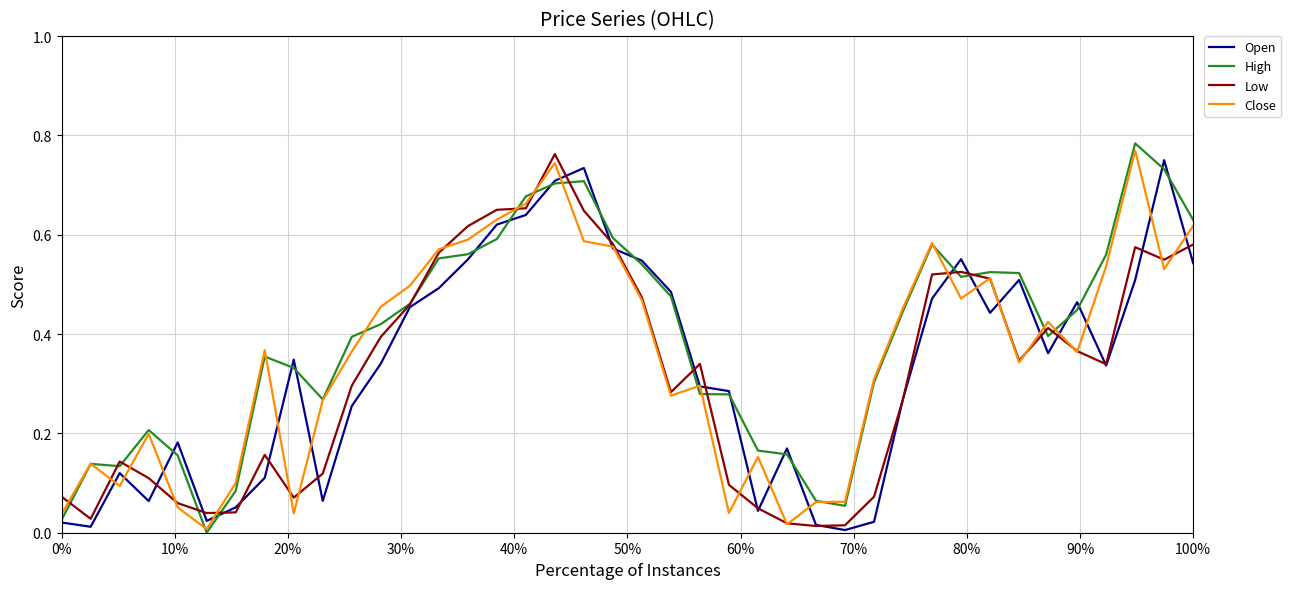

Does the chart have visible grid lines?

Yes